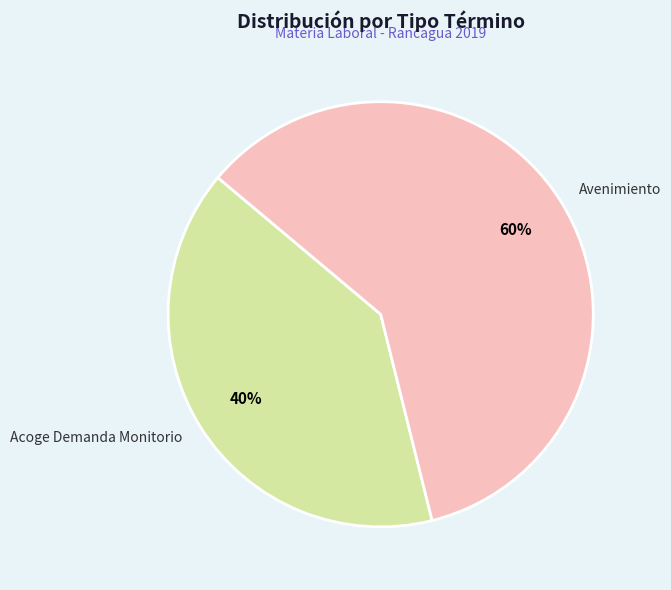

Count the number of slices in the pie.

2